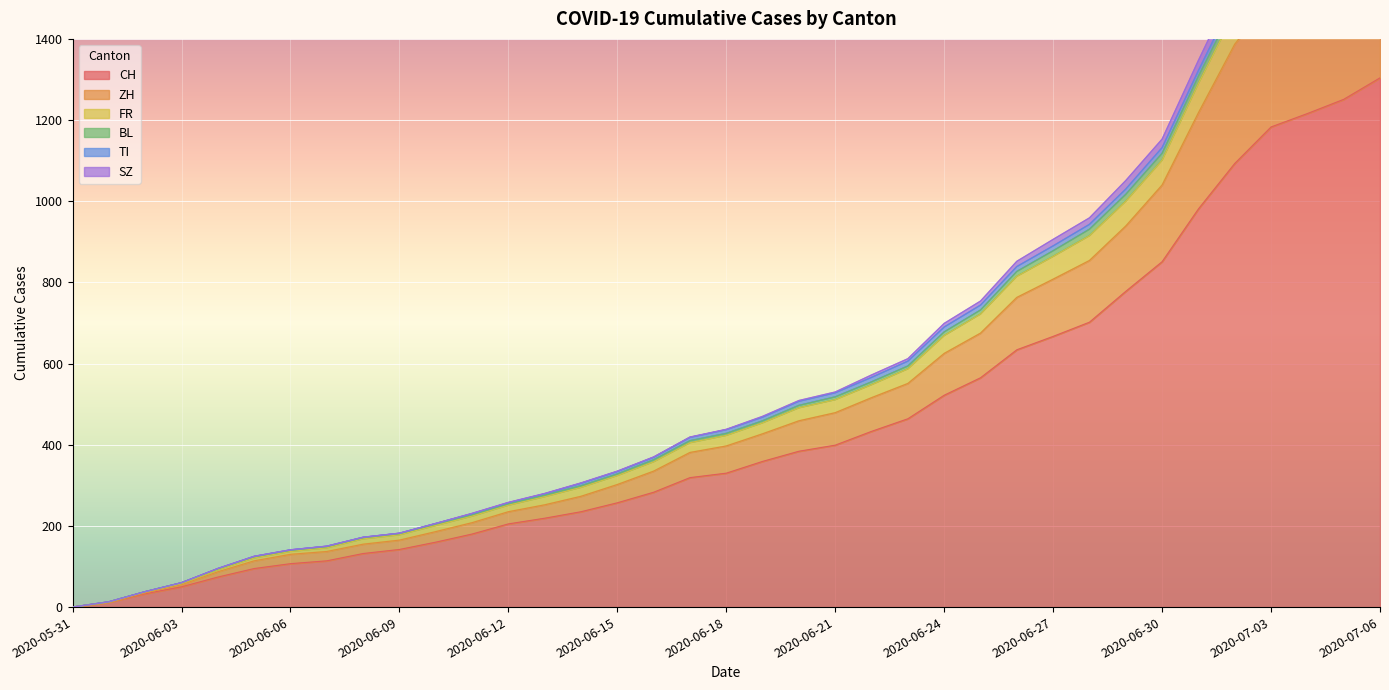

Where does the CH series first go above 330?

2020-06-19